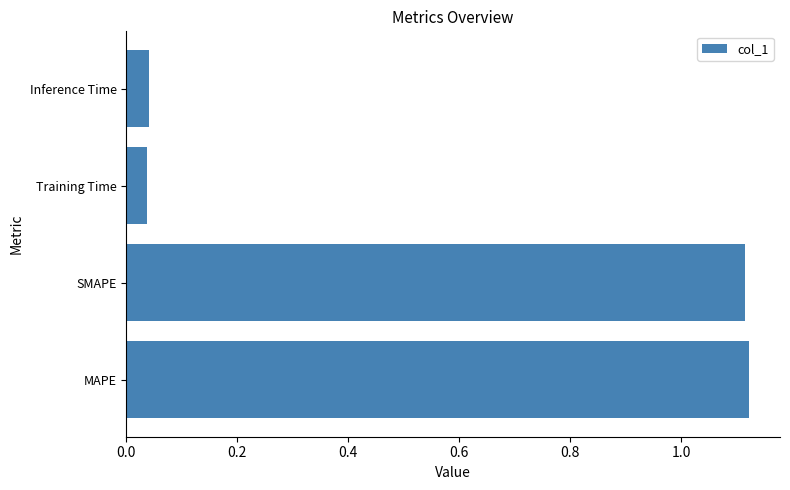

The chart shows a value of 0.1 at Training Time. True or false?

False